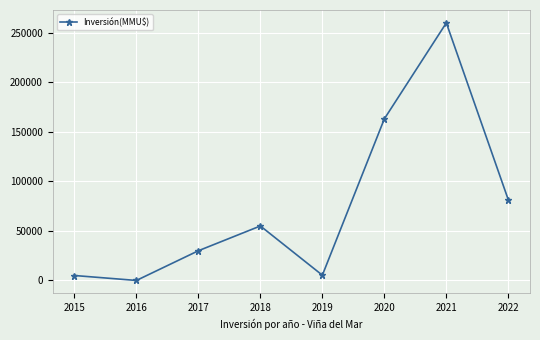

What is the difference between the maximum and minimum values?

259996